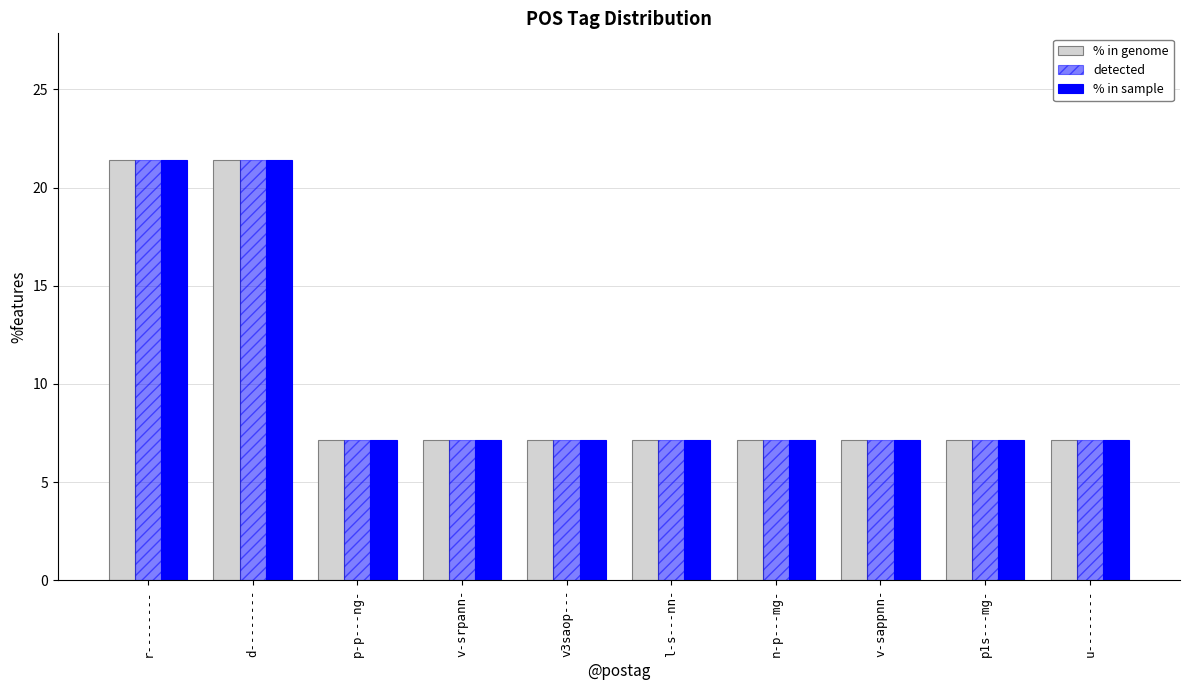

Count the number of categories in the chart.

10